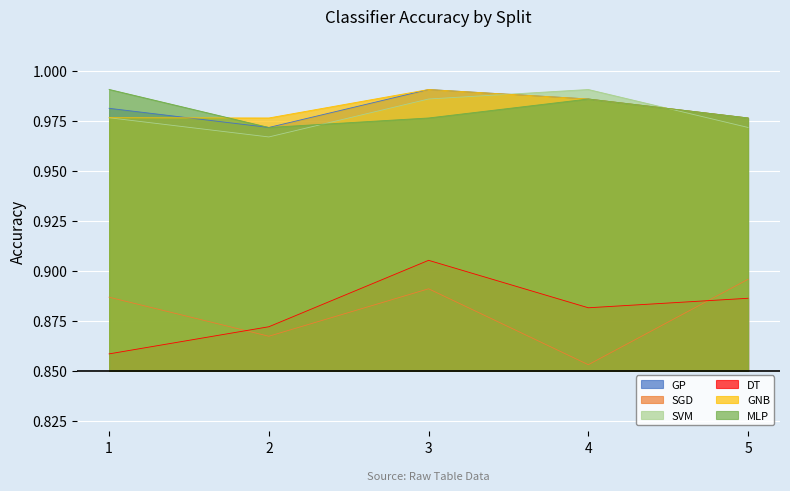

Which series has the largest total across all categories?

GNB